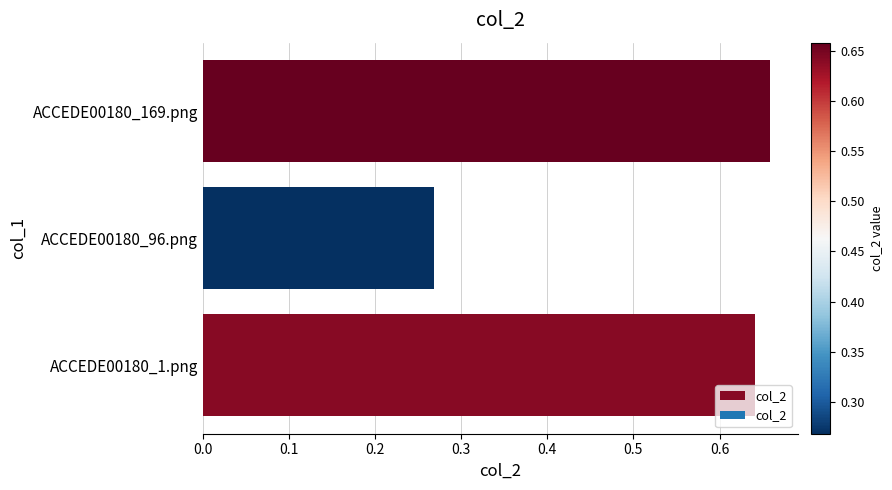

How many values are between 0 and 1?

3